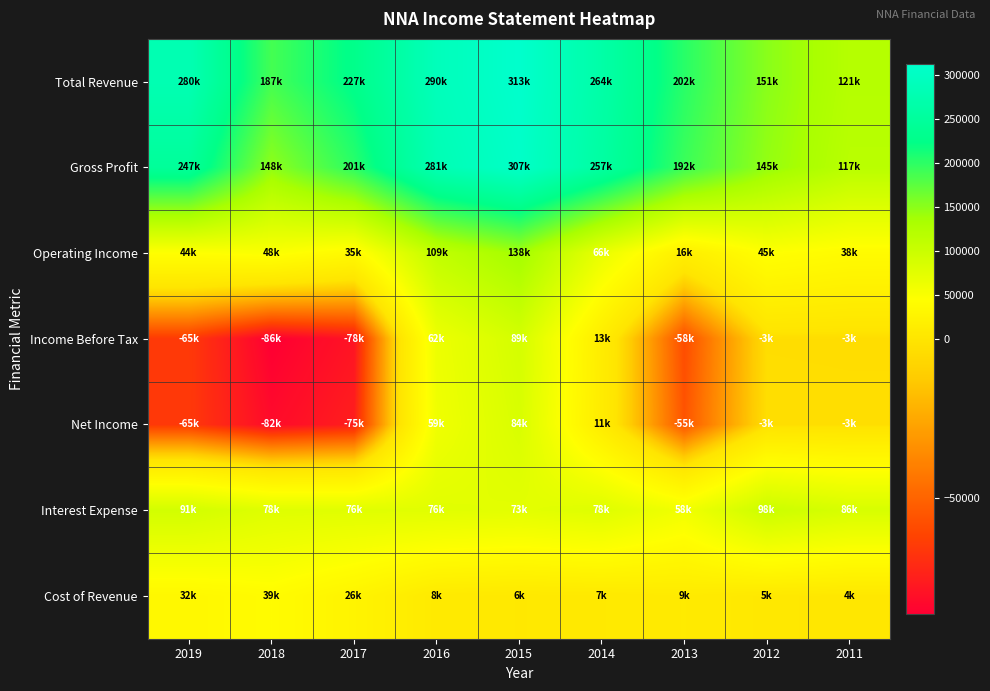

Which series has the widest spread of values?

Total Revenue